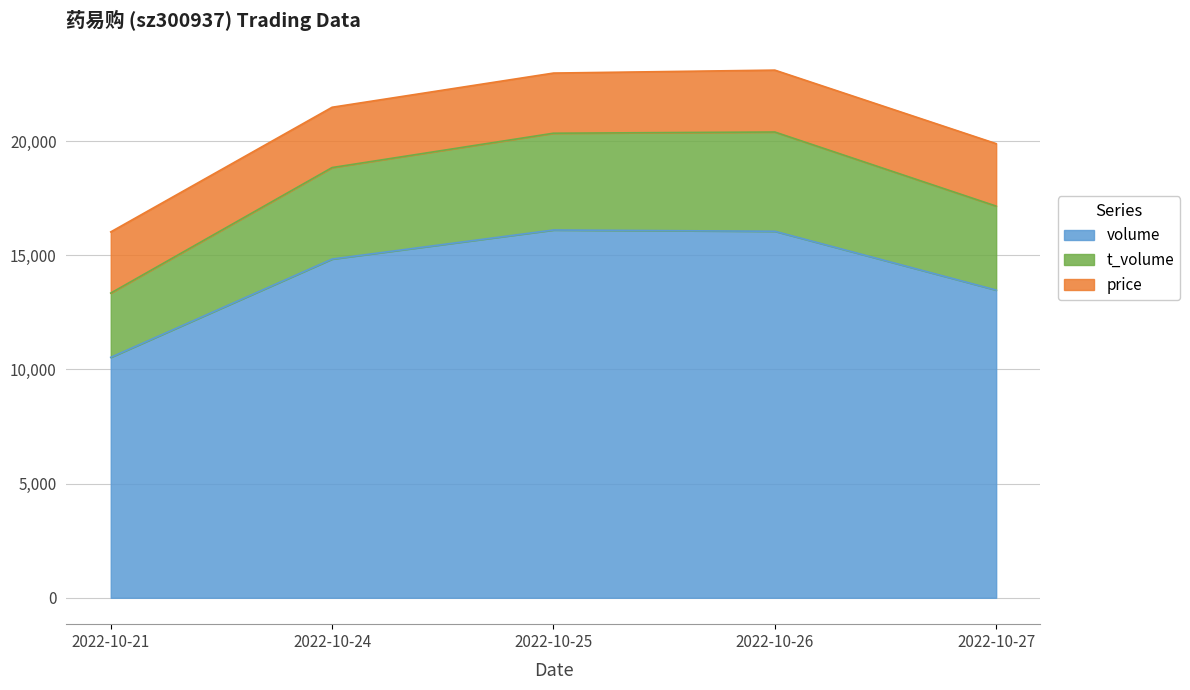

The value of t_volume at 2022-10-21 is 4593. True or false?

False